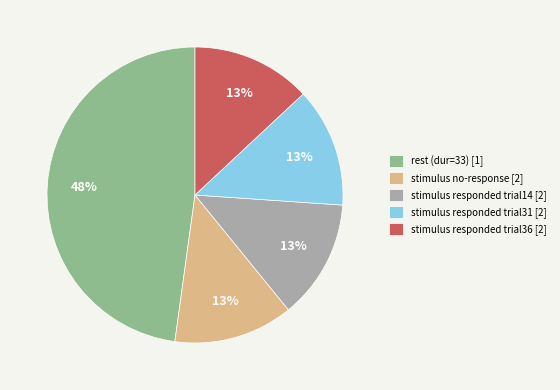

Count the number of slices in the pie.

5